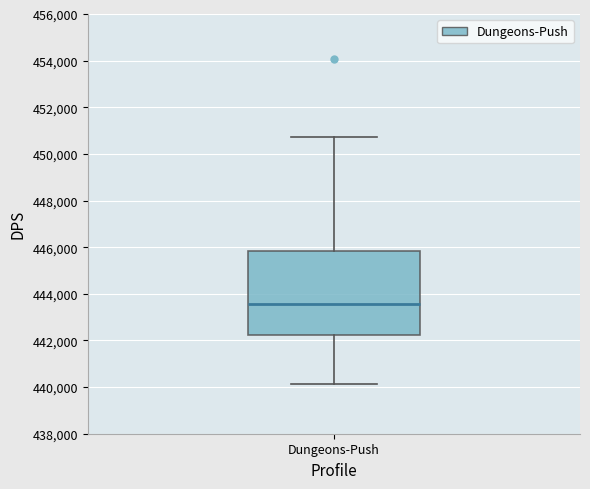

Transcribe this box plot: give where the median line is, the range the box spans, and where the two whiskers end, as read against the y-axis. The values are not printed on the chart, so give them approximately, as read against the axis.

median 443600, box 442200 to 445800, whiskers 440200 to 450800